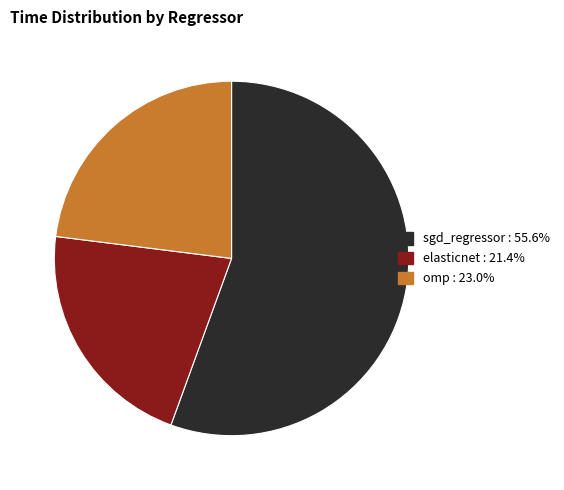

Which category has the biggest portion of the pie?

sgd_regressor